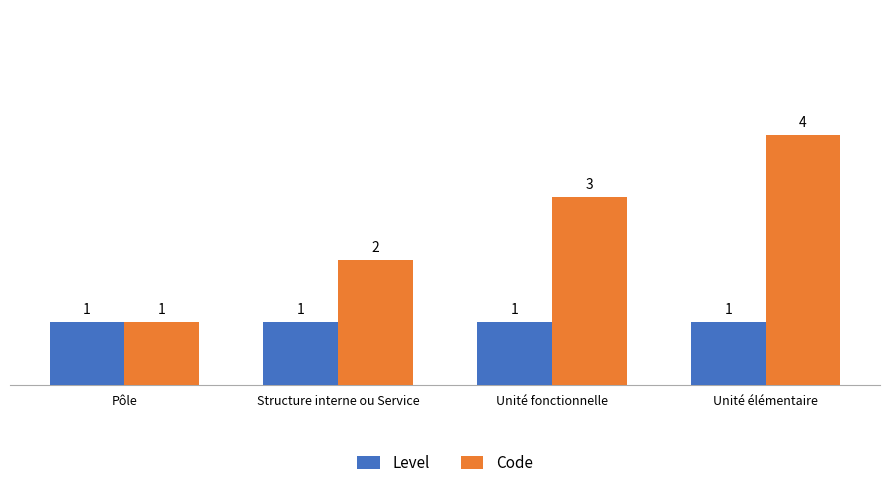

Where is Code nearest to the value 2?

Structure interne ou Service